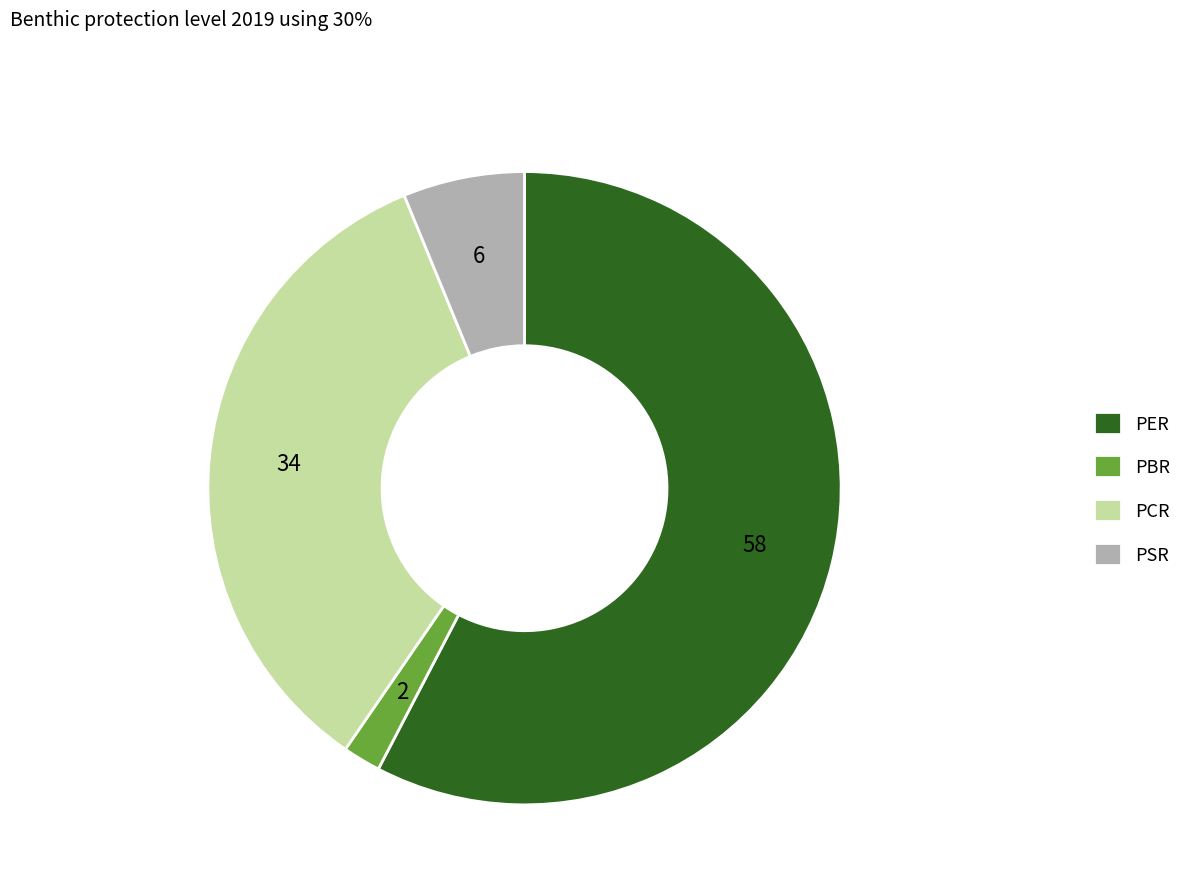

Which has a higher value, PER or PCR?

PER